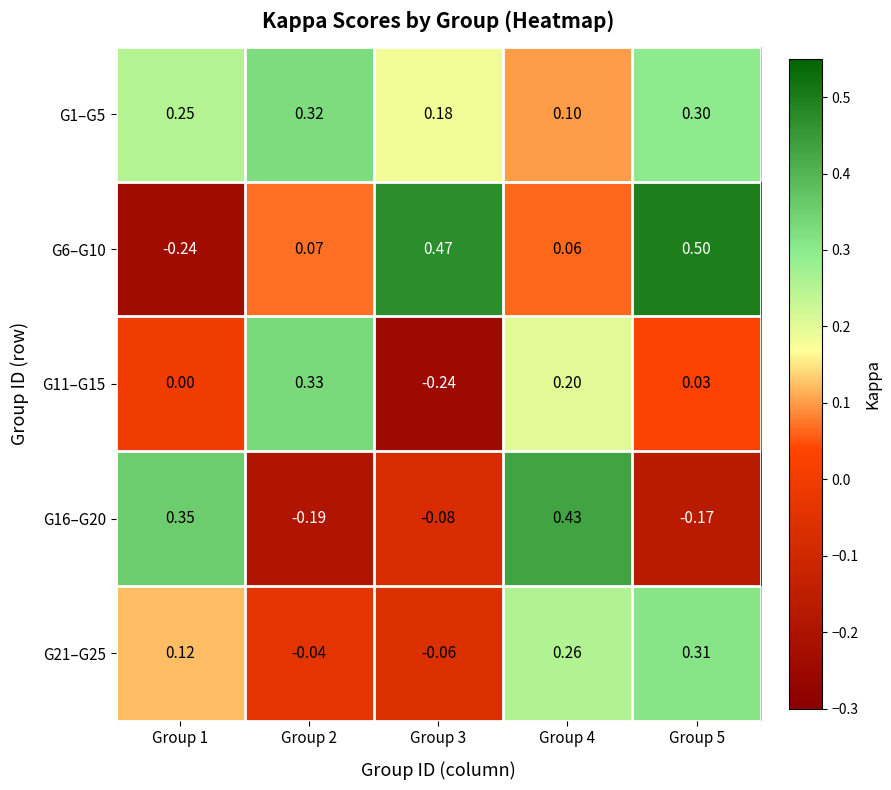

At how many categories does at least one series exceed 0?

5